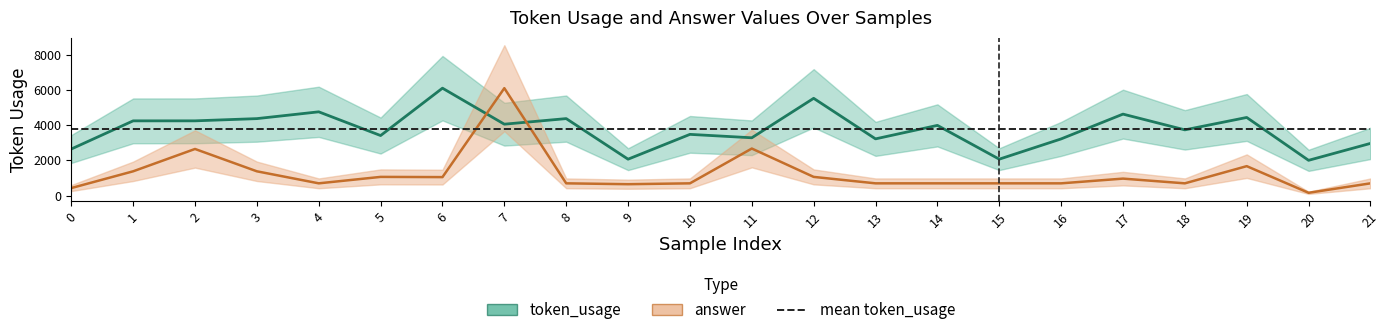

Which has a higher value, 2 or 16?

2